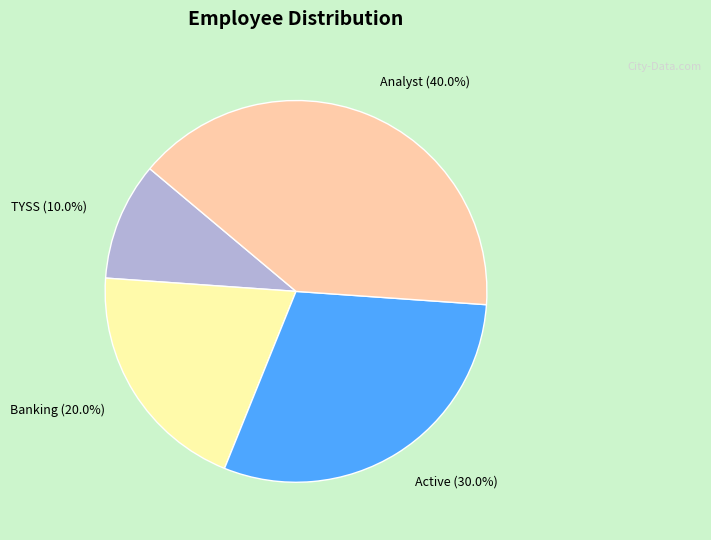

Which category has the smallest portion of the pie?

TYSS